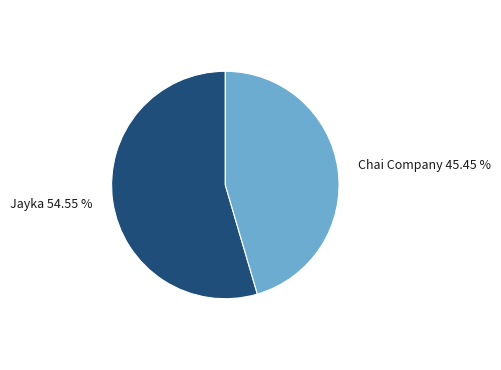

Is it true that Chai Company is 45% of the pie?

True